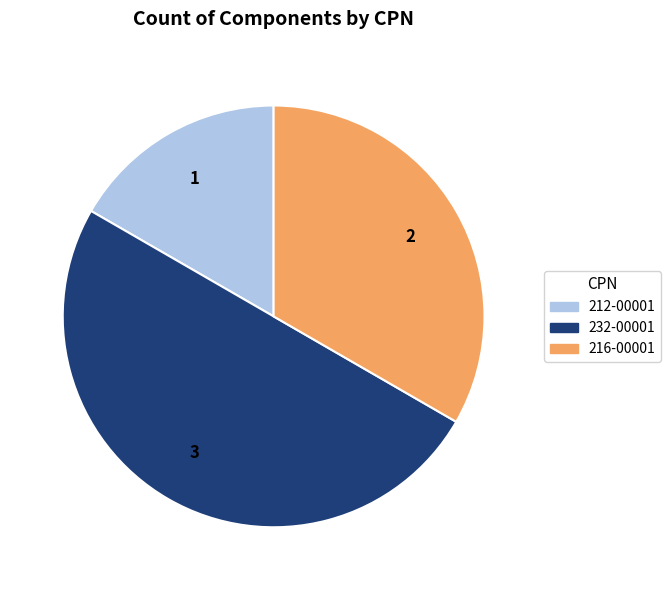

Which slice is the smallest?

212-00001